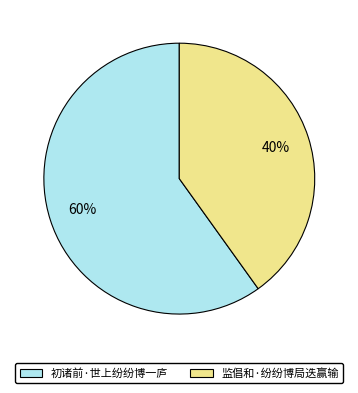

What is the ratio of the value at 监倡和·纷纷博局迭赢输 to the value at 初诸前·世上纷纷博一庐?

0.7